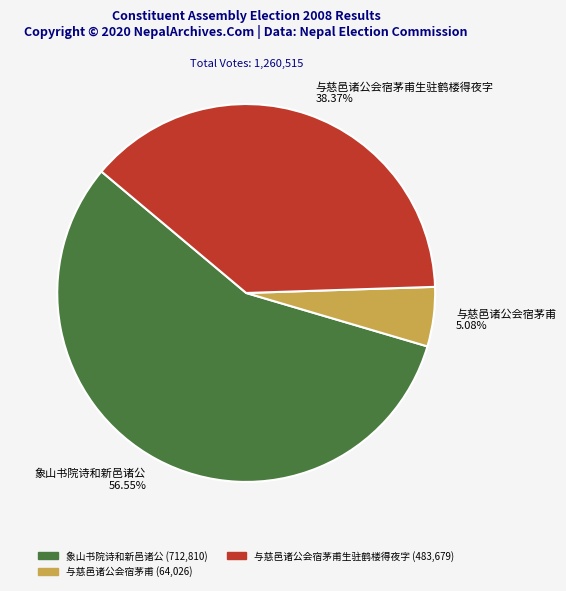

Combined, do 与慈邑诸公会宿茅甫 5.08% and 与慈邑诸公会宿茅甫生驻鹤楼得夜字 38.37% account for over 50%?

No